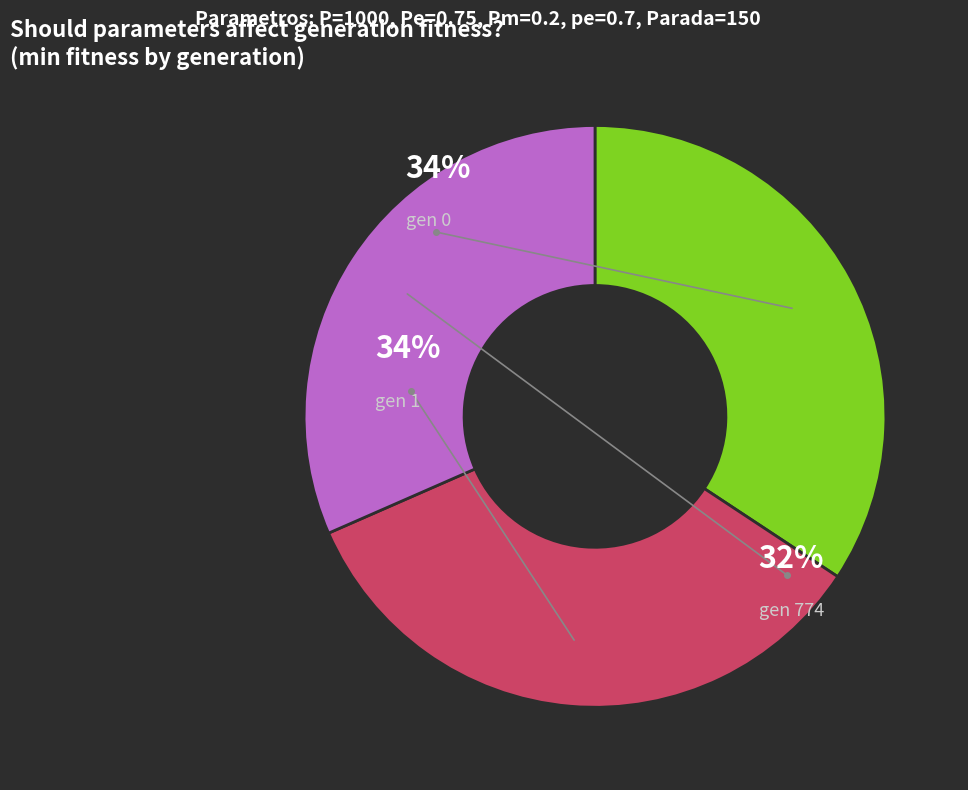

Is the sum of gen 774 (min=490.889) and gen 1 (min=530.801) greater than half?

Yes